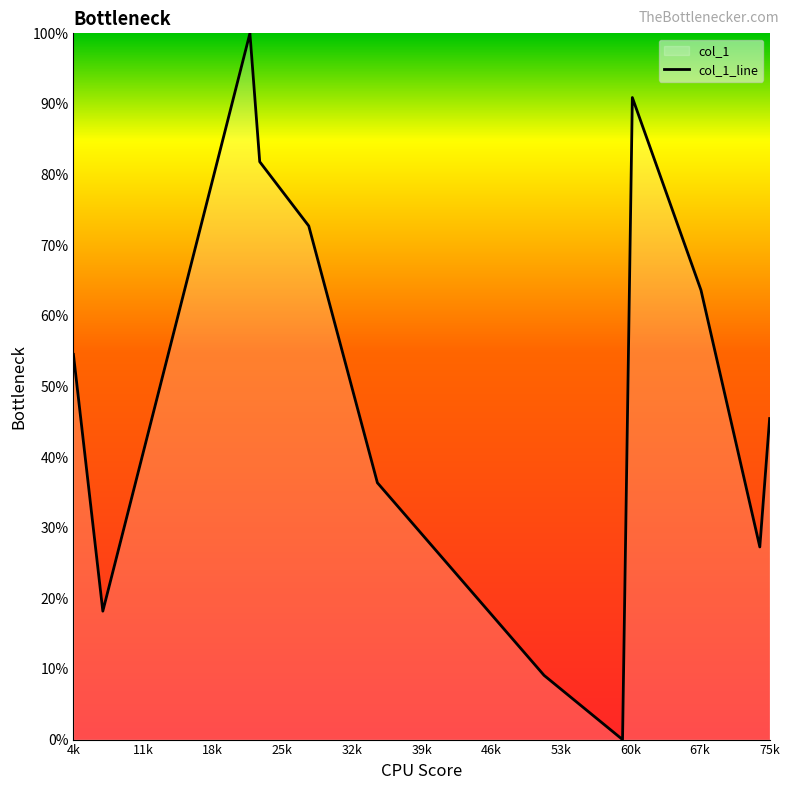

What is the greatest value displayed?

100.0